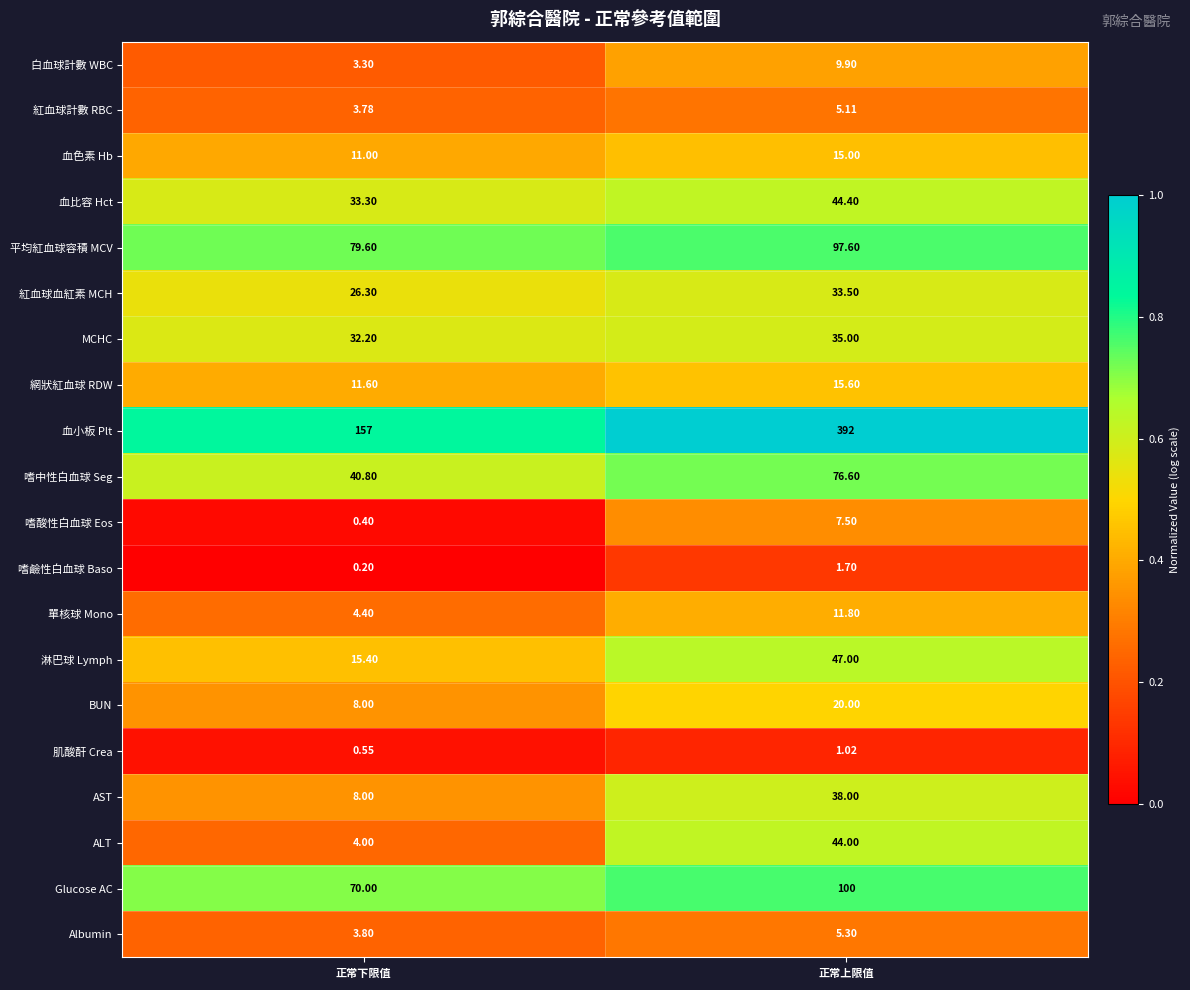

List the labels in order of MCHC value, largest first.

正常上限值, 正常下限值